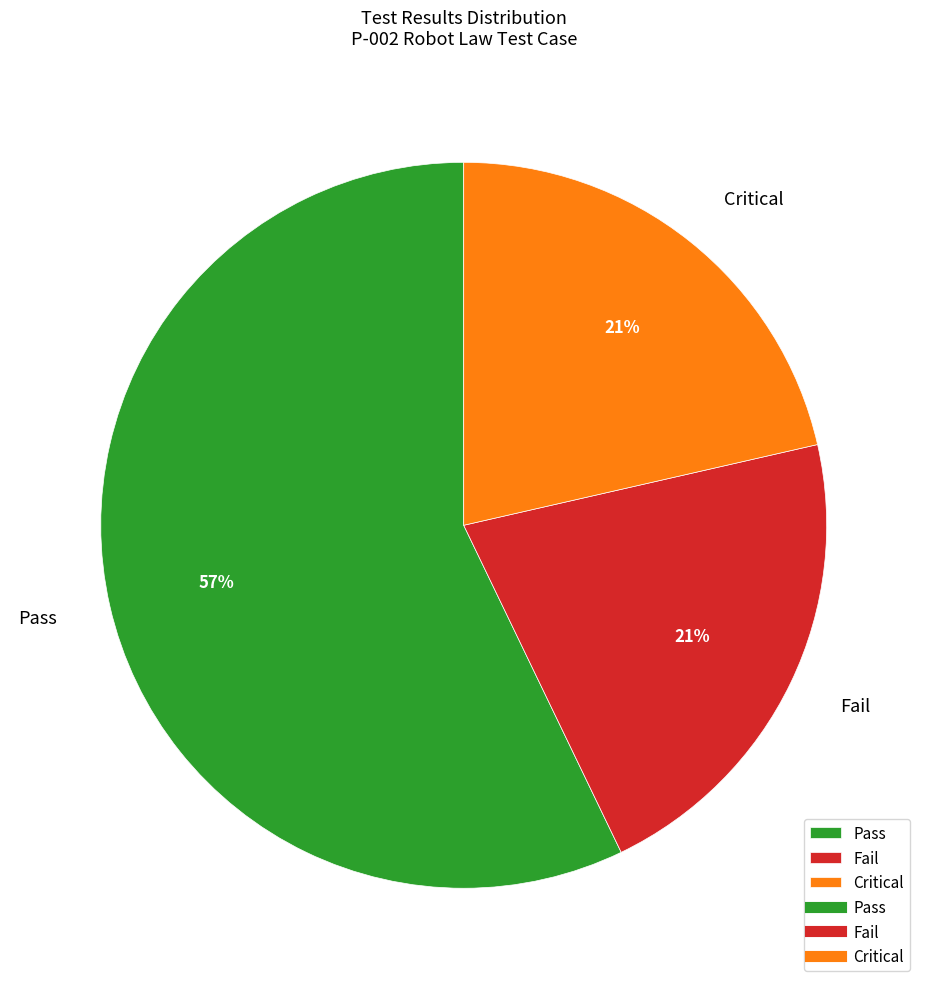

Is Critical the majority of the pie?

No